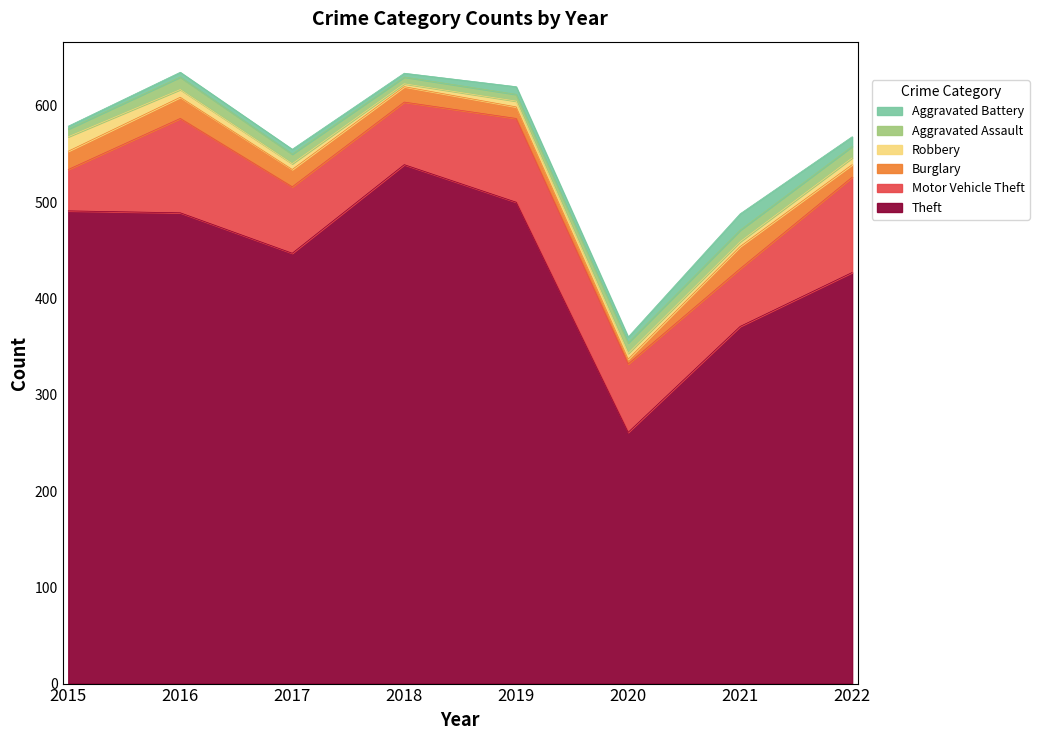

Rank the categories by Theft value from lowest to highest.

2020, 2021, 2022, 2017, 2016, 2015, 2019, 2018